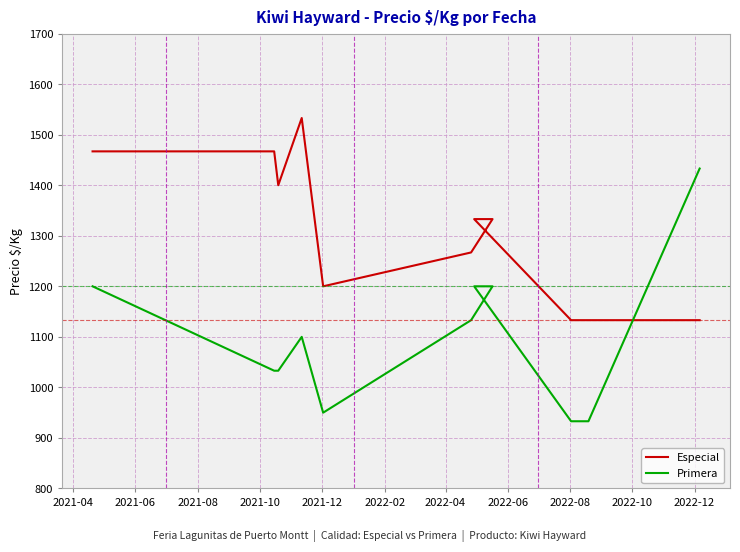

What is the highest value of the Especial series?

1533